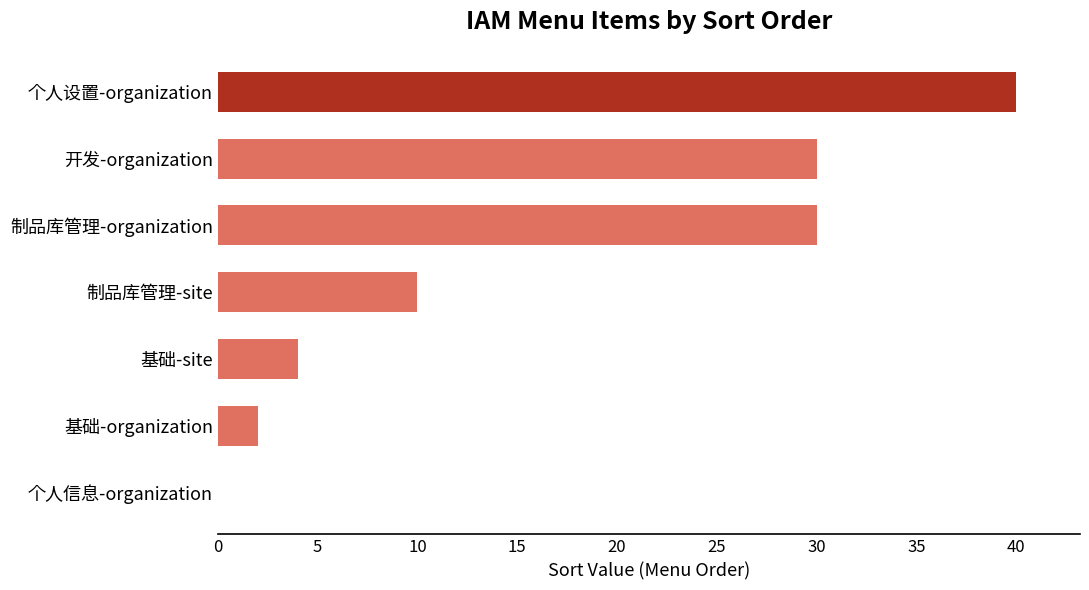

Reading bottom to top, extract all data points from this chart.

个人信息-organization=0	基础-organization=2	基础-site=4	制品库管理-site=10	制品库管理-organization=30	开发-organization=30	个人设置-organization=40